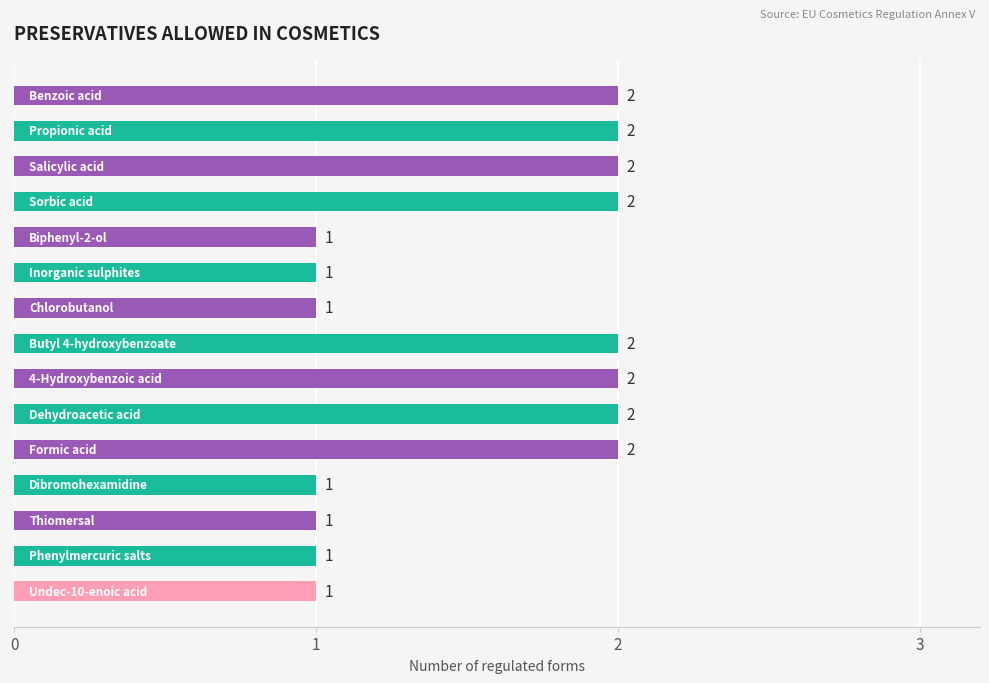

What is the difference between the second highest and second lowest values?

1